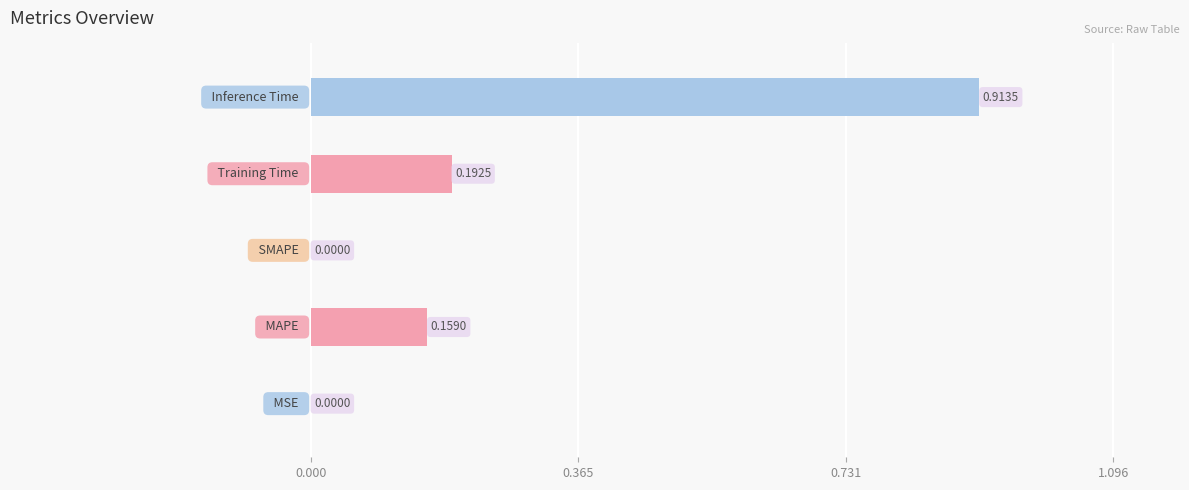

What is the sum of all values?

1.3